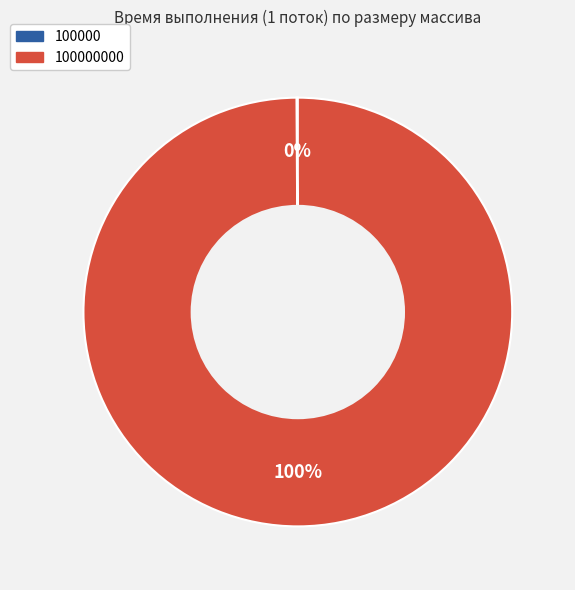

To the nearest percent, what is the average slice percentage?

50%